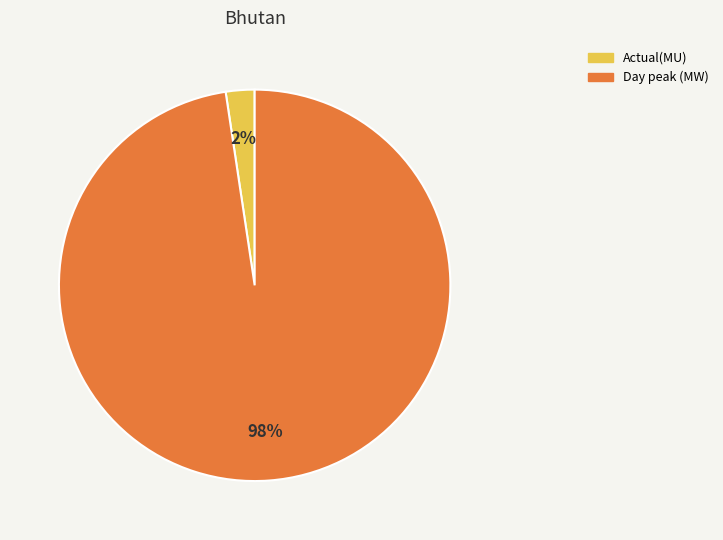

Do Actual(MU) and Day peak (MW) together represent more than half of the pie?

Yes